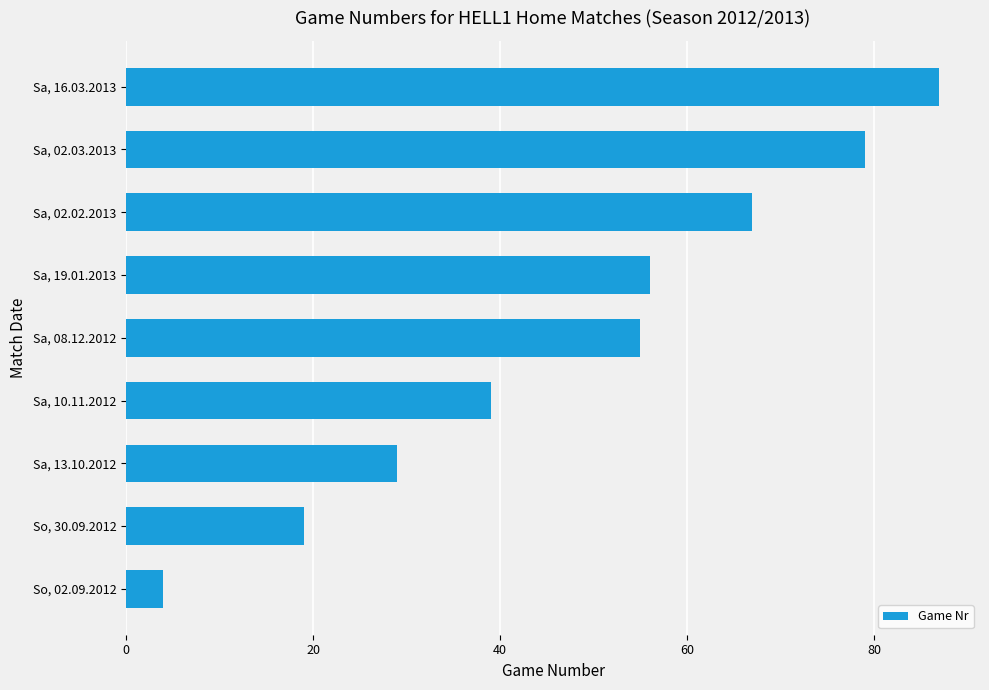

List the labels in order of value, smallest first.

So, 02.09.2012, So, 30.09.2012, Sa, 13.10.2012, Sa, 10.11.2012, Sa, 08.12.2012, Sa, 19.01.2013, Sa, 02.02.2013, Sa, 02.03.2013, Sa, 16.03.2013